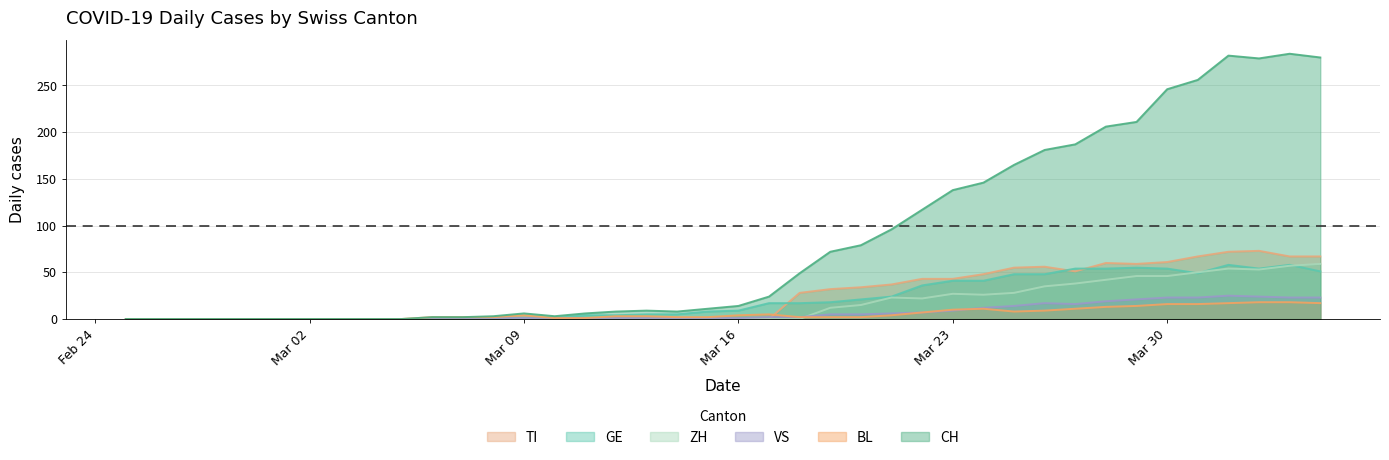

True or false: VS and CH cross at least once.

False